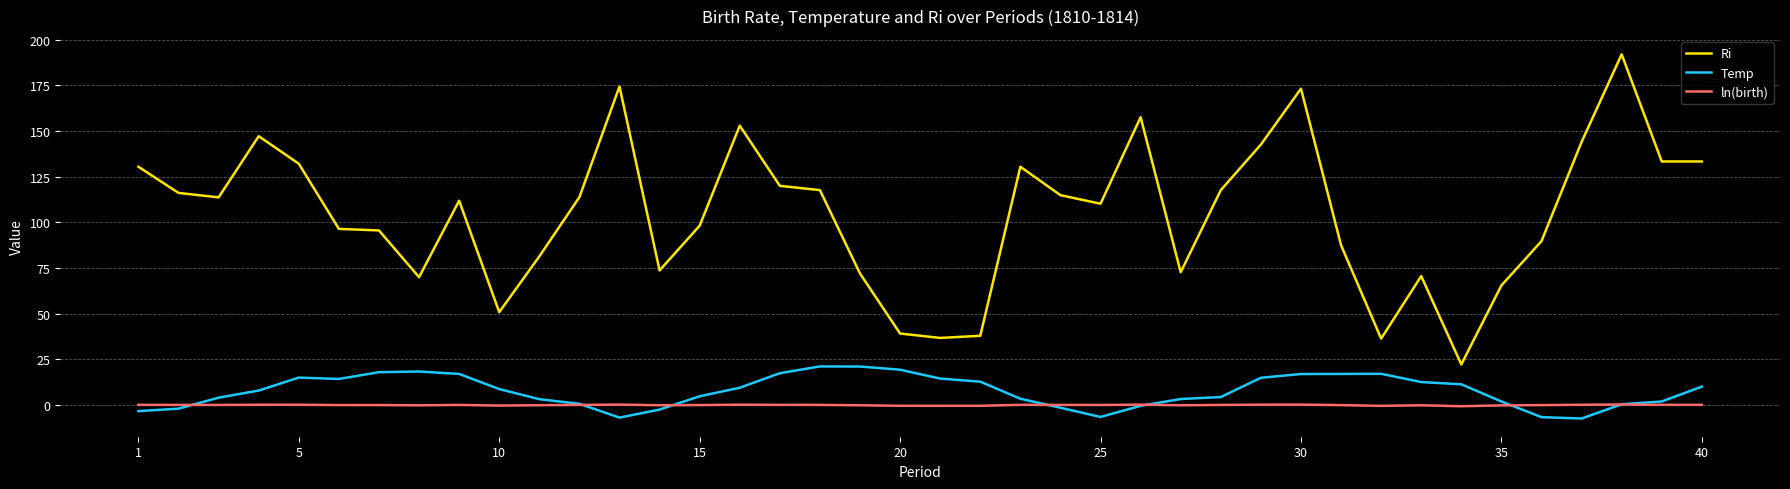

Which series has the widest spread of values?

Ri